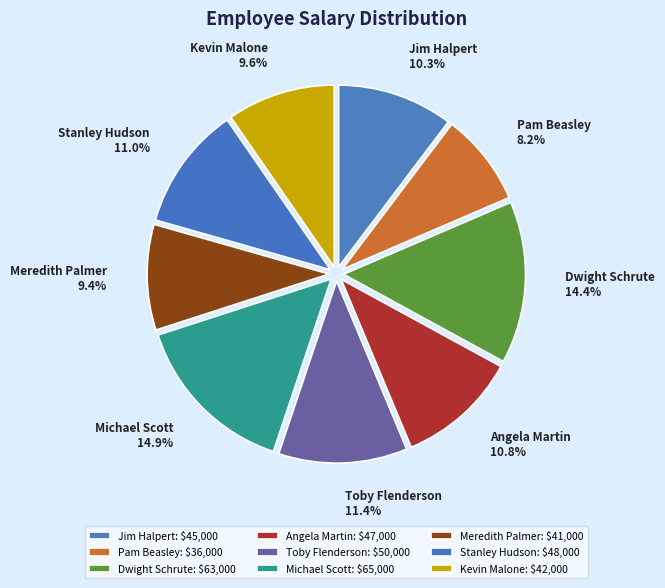

Is it true that Dwight Schrute is 14% of the pie?

True